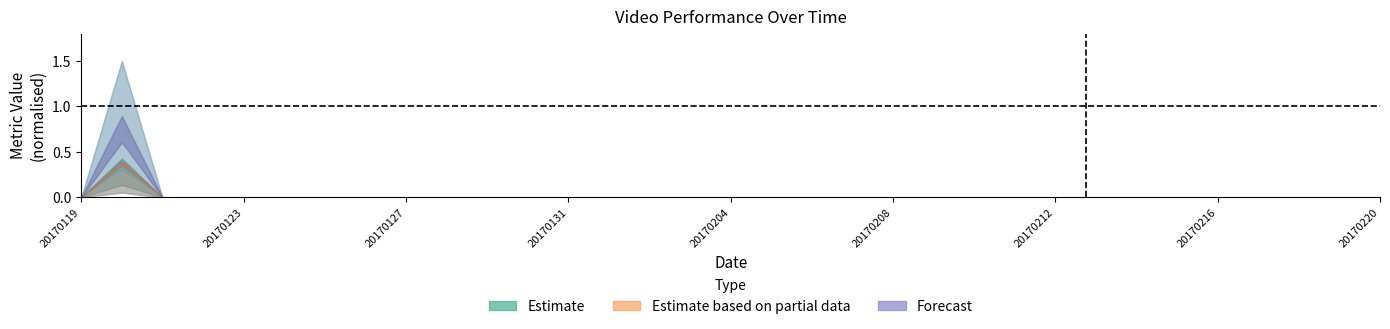

True or false: avg_view_drop_off has a value of 1 at 16.

False